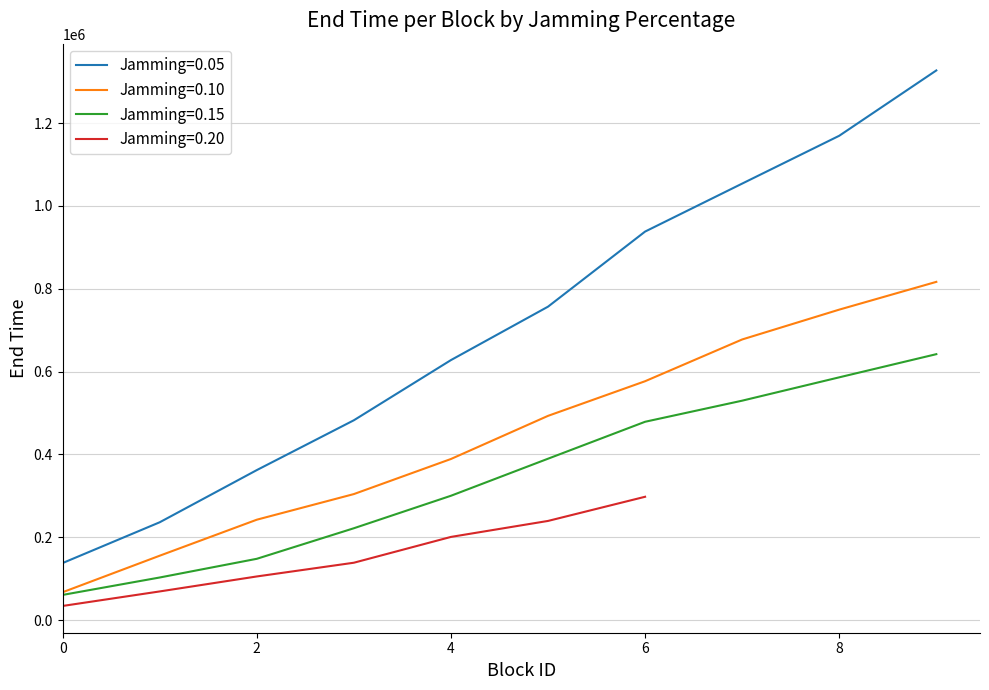

What is the greatest value displayed?

1327199